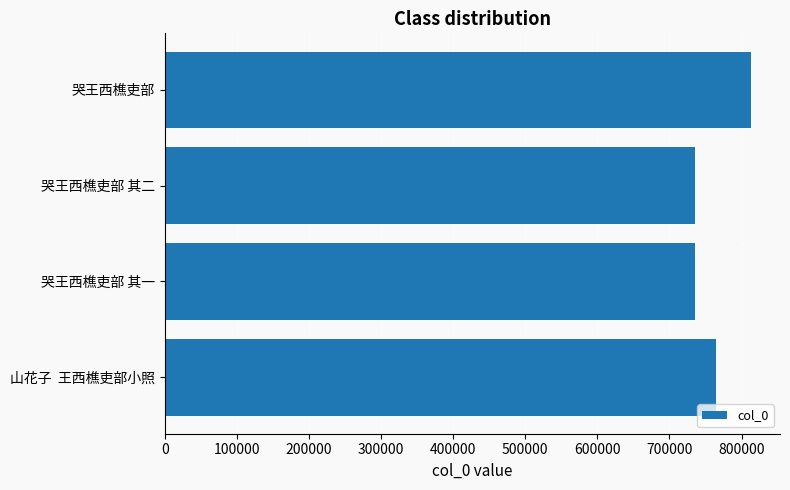

At which category does the chart reach its peak across all series?

哭王西樵吏部